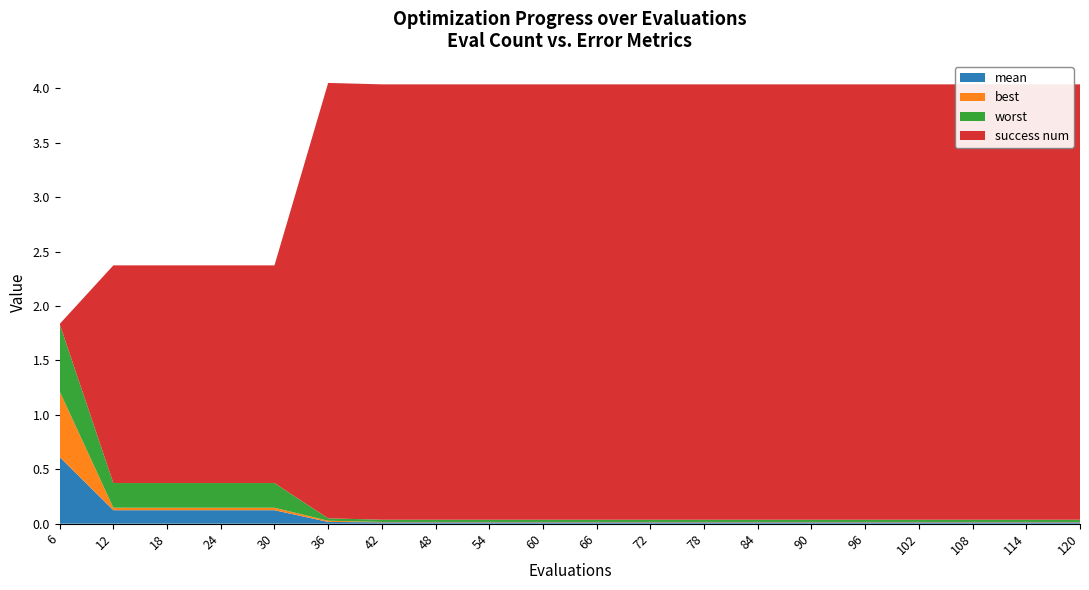

Reading left to right, what are all the values shown in this chart?

mean: 0.6	0.1	0.1	0.1	0.1	0.0	0.0	0.0	0.0	0.0	0.0	0.0	0.0	0.0	0.0	0.0	0.0	0.0	0.0	0.0
best: 0.6	0.0	0.0	0.0	0.0	0.0	0.0	0.0	0.0	0.0	0.0	0.0	0.0	0.0	0.0	0.0	0.0	0.0	0.0	0.0
worst: 0.6	0.2	0.2	0.2	0.2	0.0	0.0	0.0	0.0	0.0	0.0	0.0	0.0	0.0	0.0	0.0	0.0	0.0	0.0	0.0
success num: 0.0	2.0	2.0	2.0	2.0	4.0	4.0	4.0	4.0	4.0	4.0	4.0	4.0	4.0	4.0	4.0	4.0	4.0	4.0	4.0